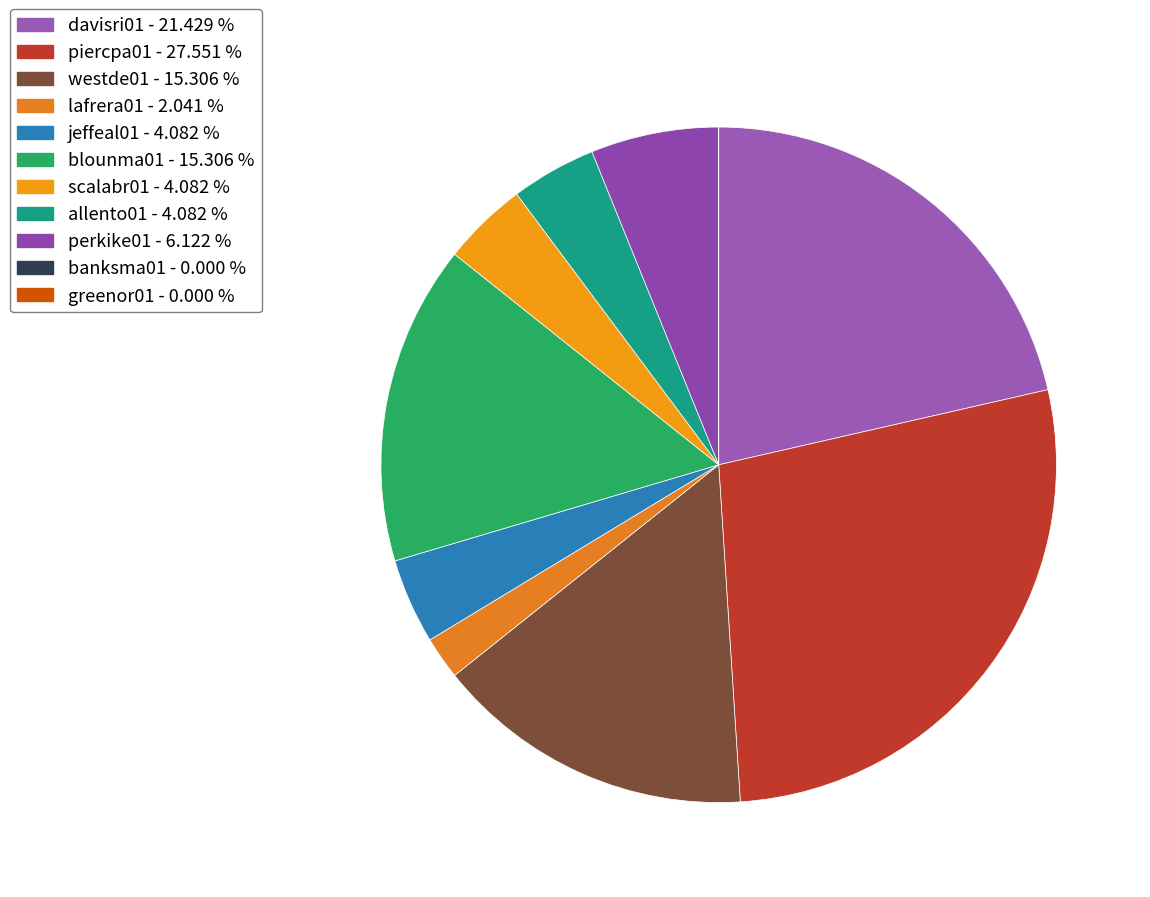

How many slices are in this pie chart?

11